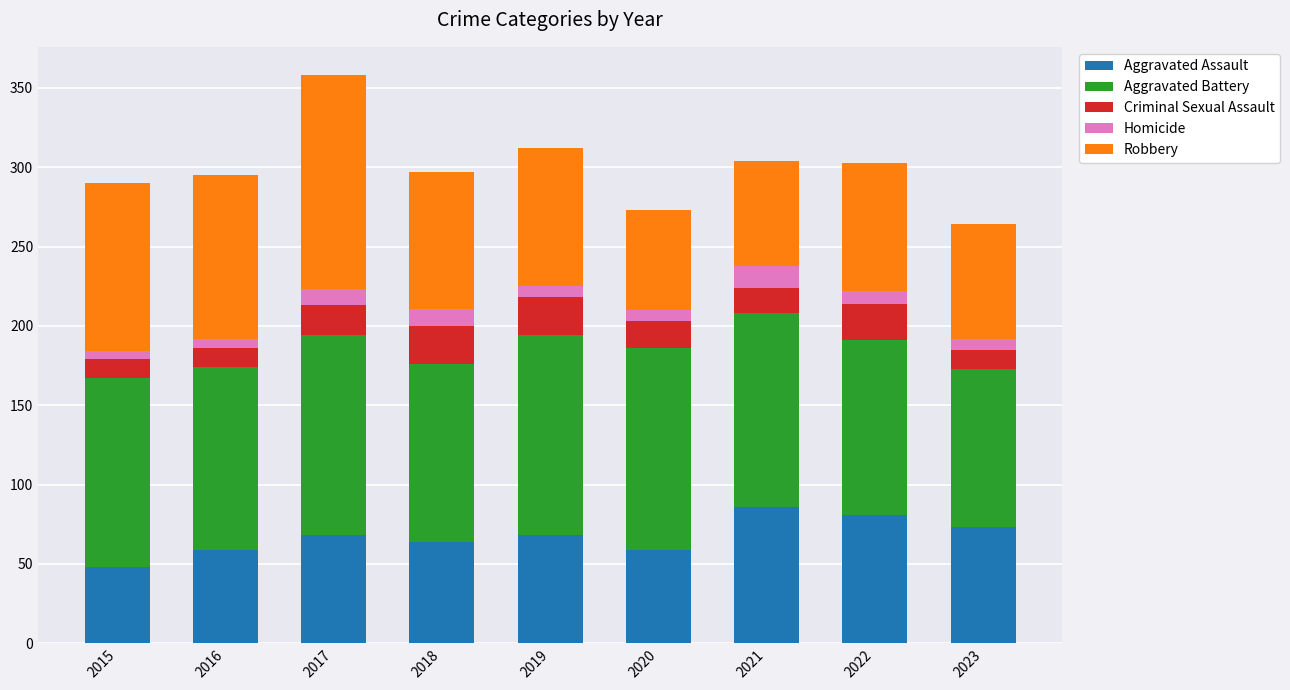

What is the sum of all Aggravated Assault values?

606